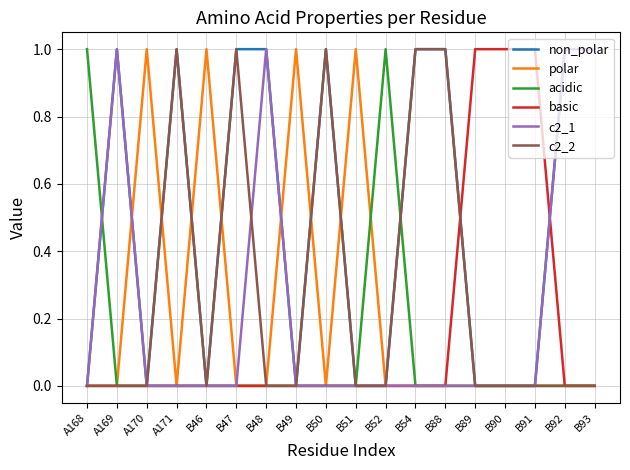

What position from the left is A171?

4